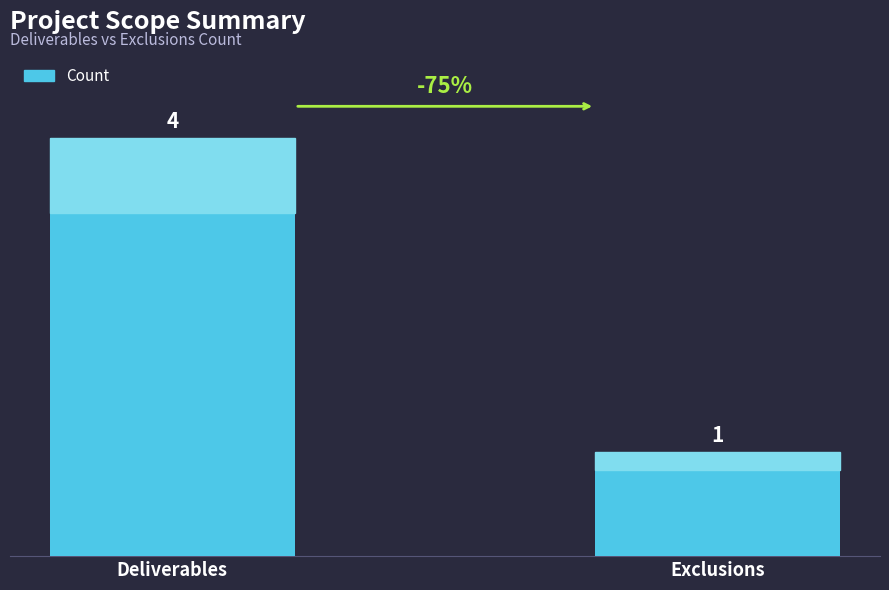

What is the minimum value shown in the chart?

1